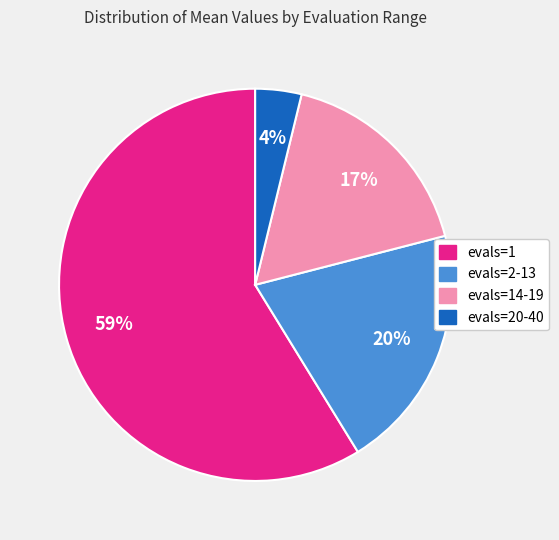

Is there a majority slice in this chart?

Yes